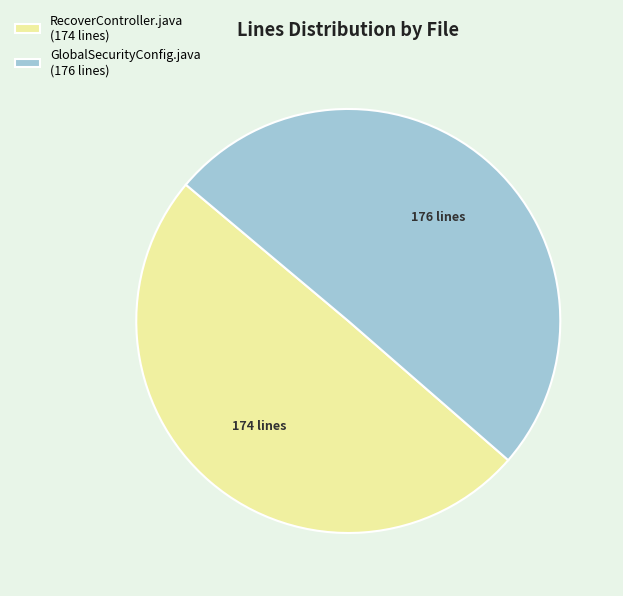

Is there a majority slice in this chart?

Yes